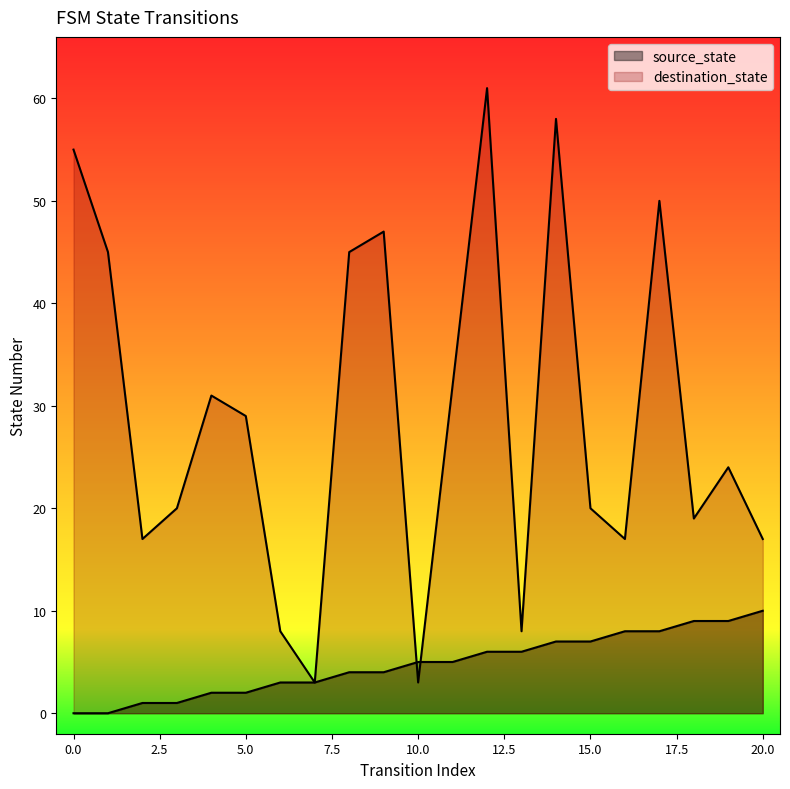

What is the difference between the destination_state values at 19 and 13?

16